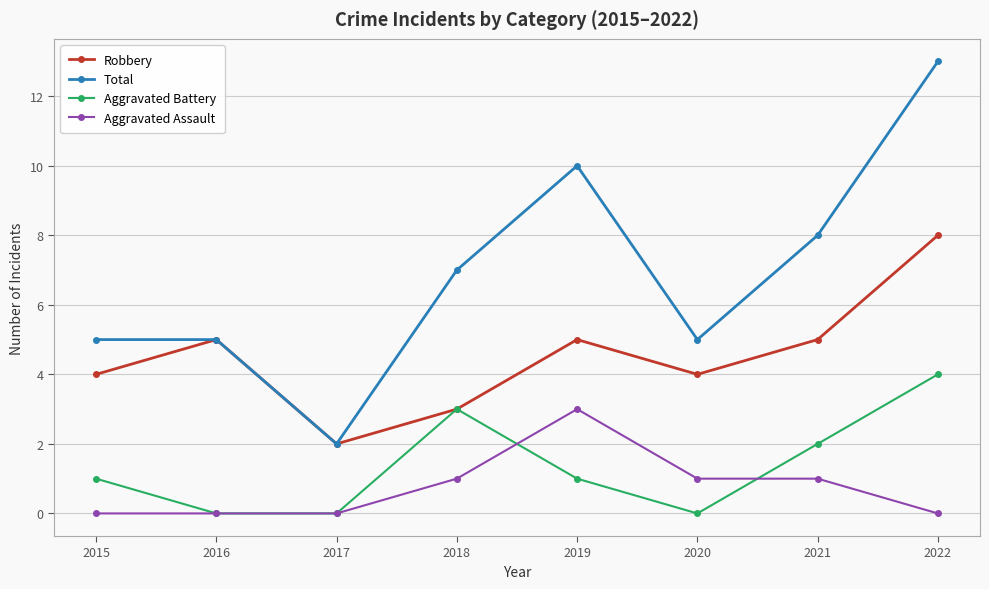

At how many categories does at least one series exceed 6?

4